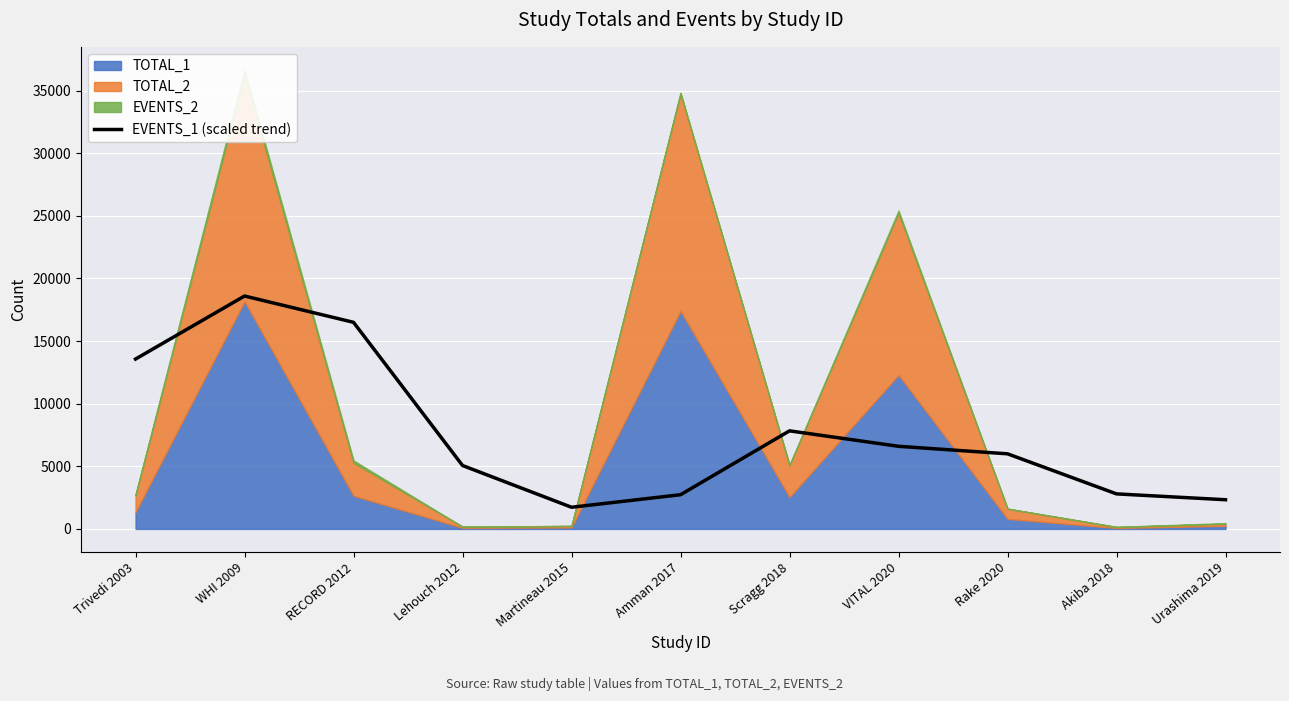

Count the number of values greater than 5999.

6